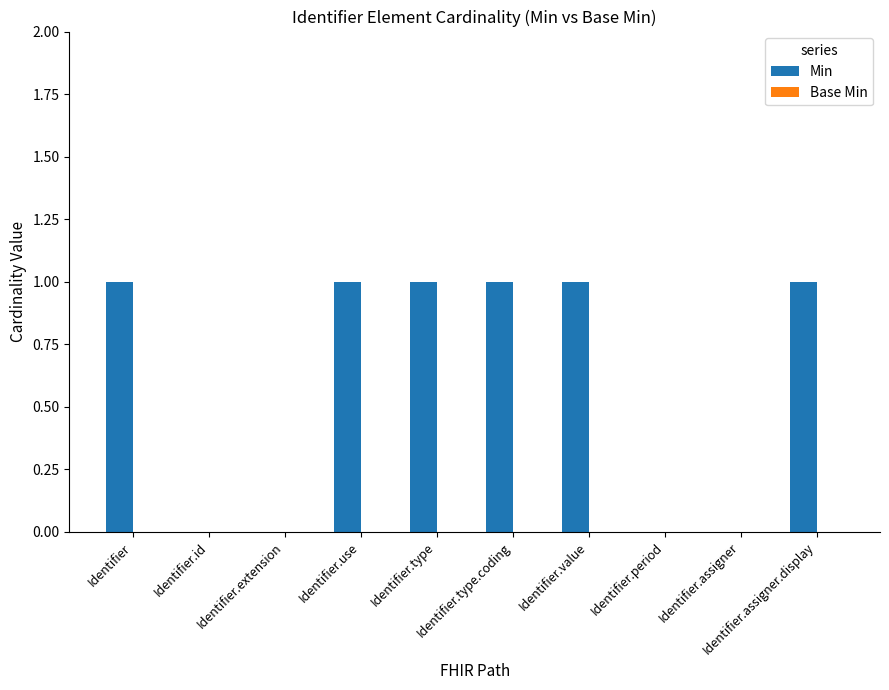

Are the bars horizontal?

No